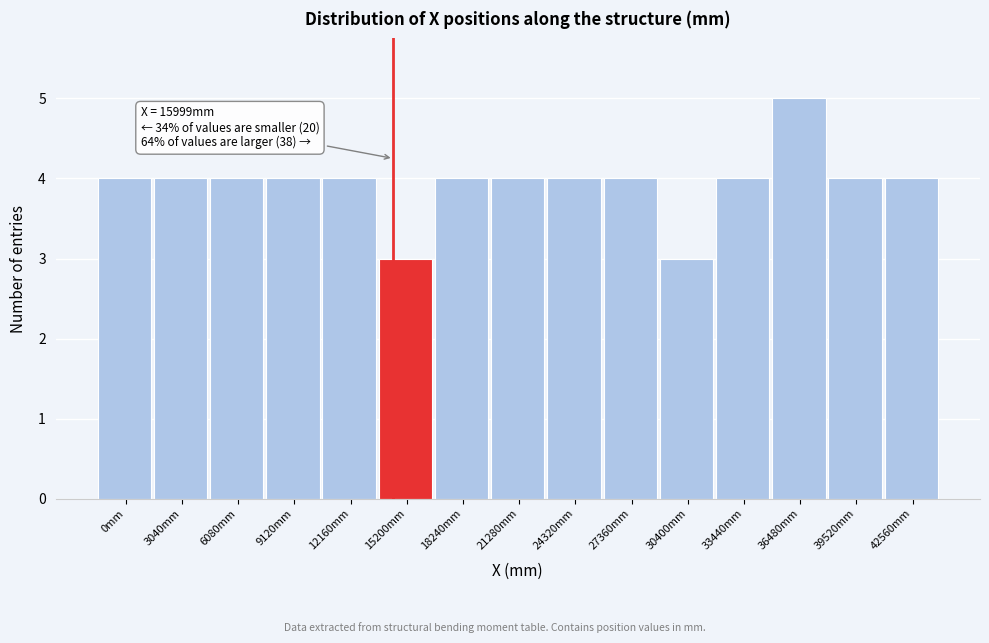

Reading right to left, extract all data points from this chart.

42560mm=4	39520mm=4	36480mm=5	33440mm=4	30400mm=3	27360mm=4	24320mm=4	21280mm=4	18240mm=4	15200mm=3	12160mm=4	9120mm=4	6080mm=4	3040mm=4	0mm=4